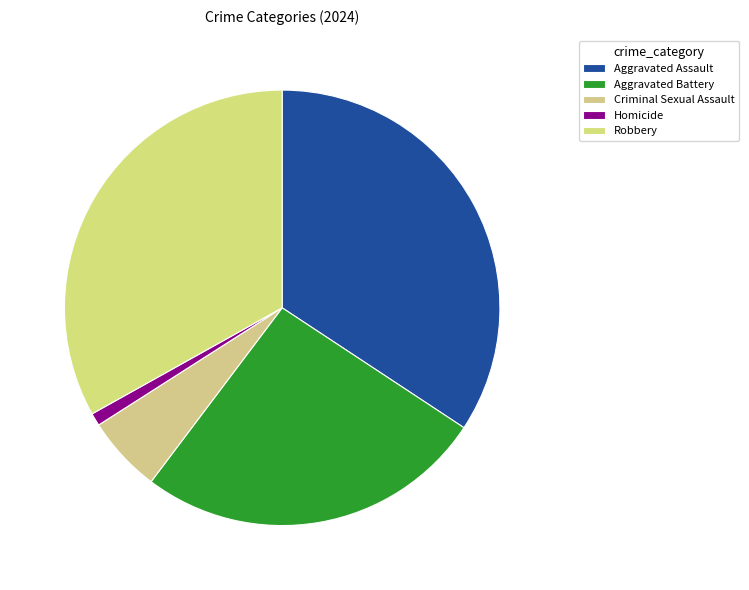

Combined, what portion of the pie is Homicide and Aggravated Battery?

27.0%